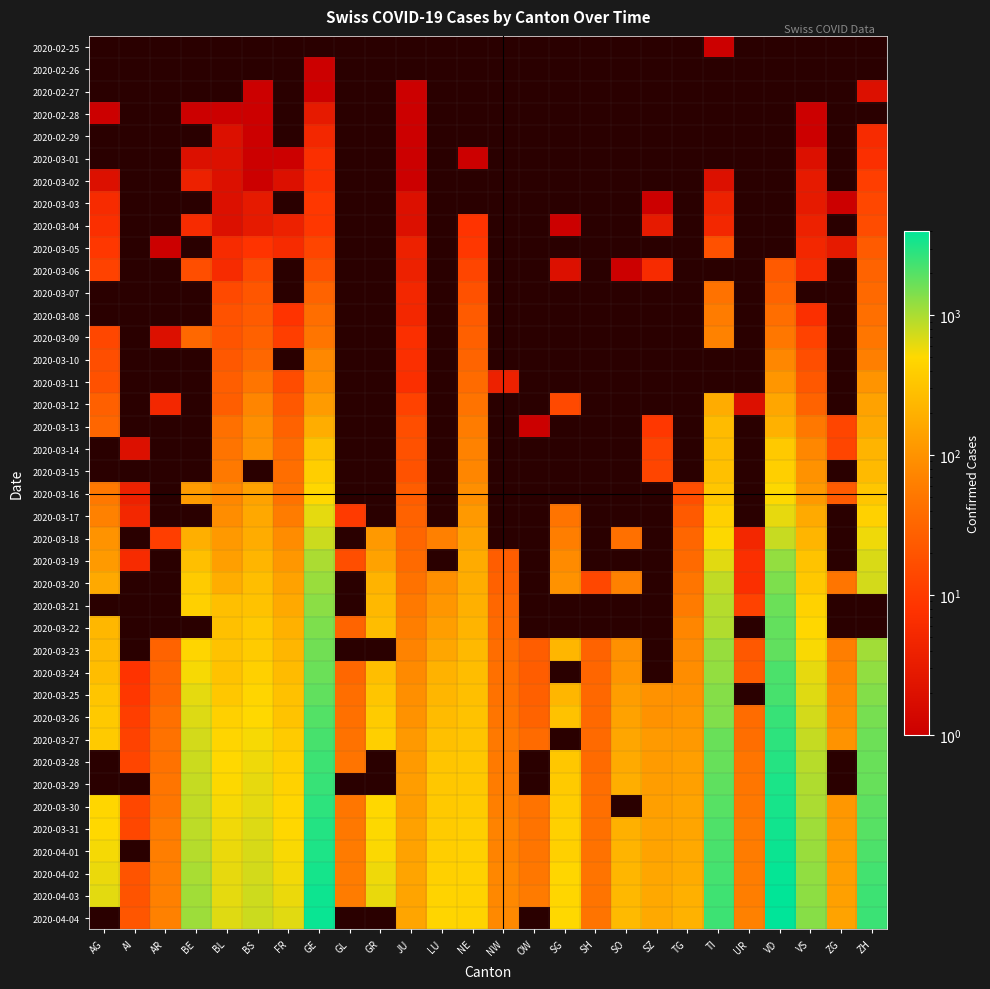

Is the value of 2020-03-21 at FR greater than the value of 2020-03-29 at SZ?

Yes